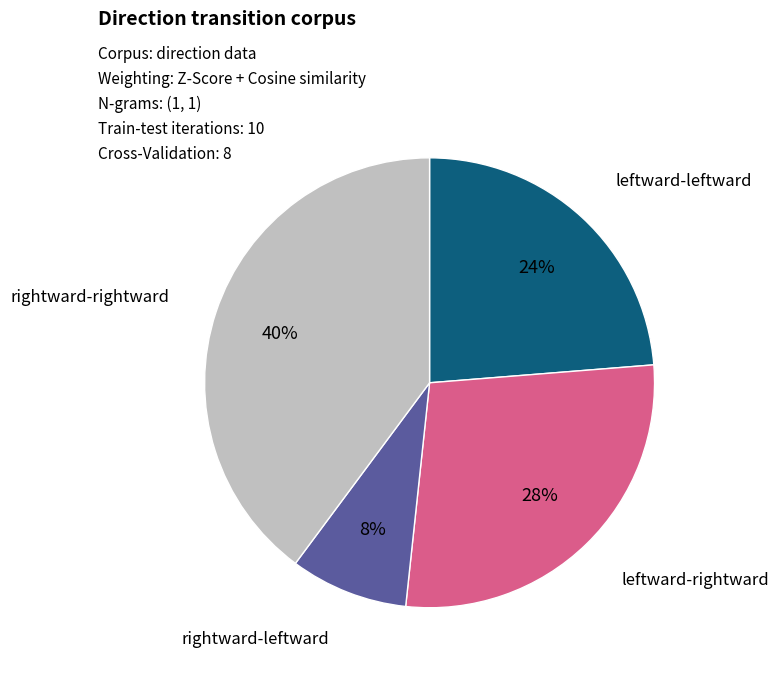

How many slices are in this pie chart?

4